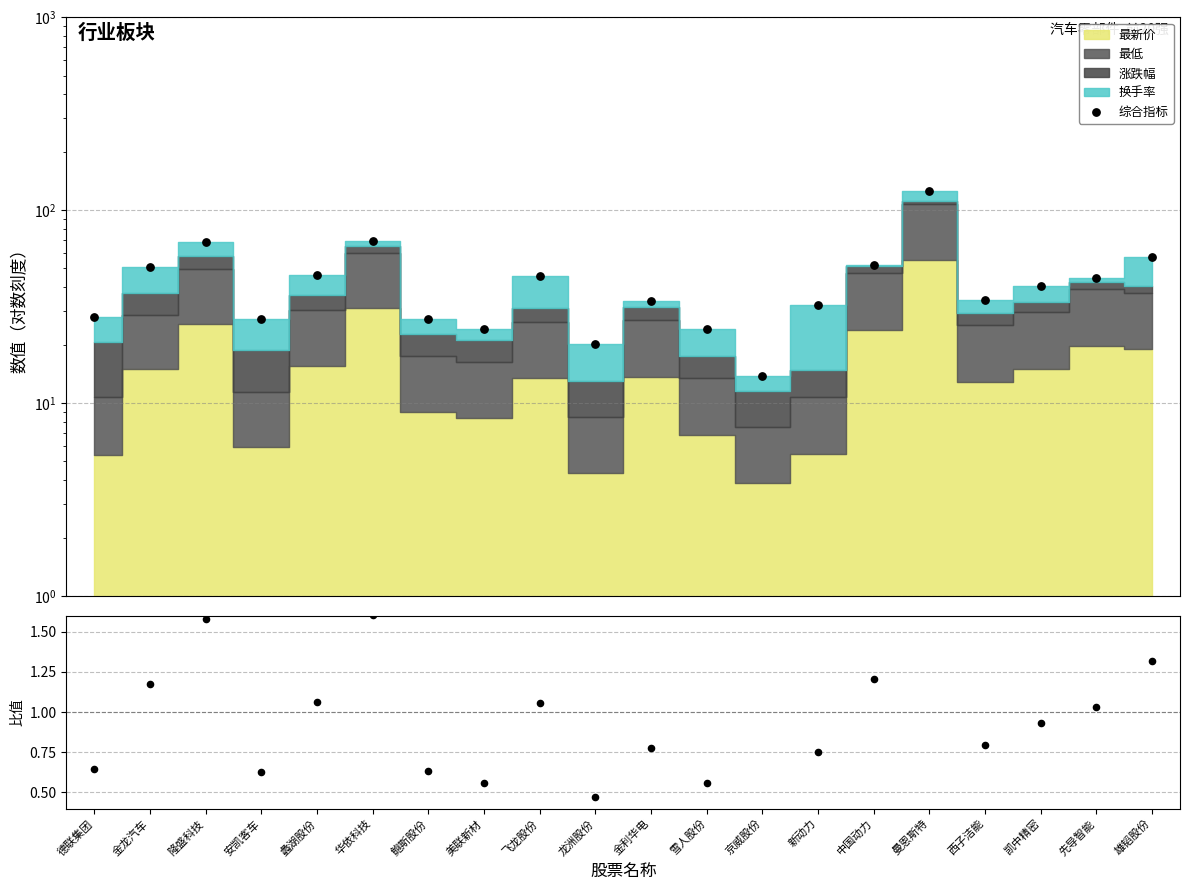

What is the total value across all series at 西子洁能?

35.2